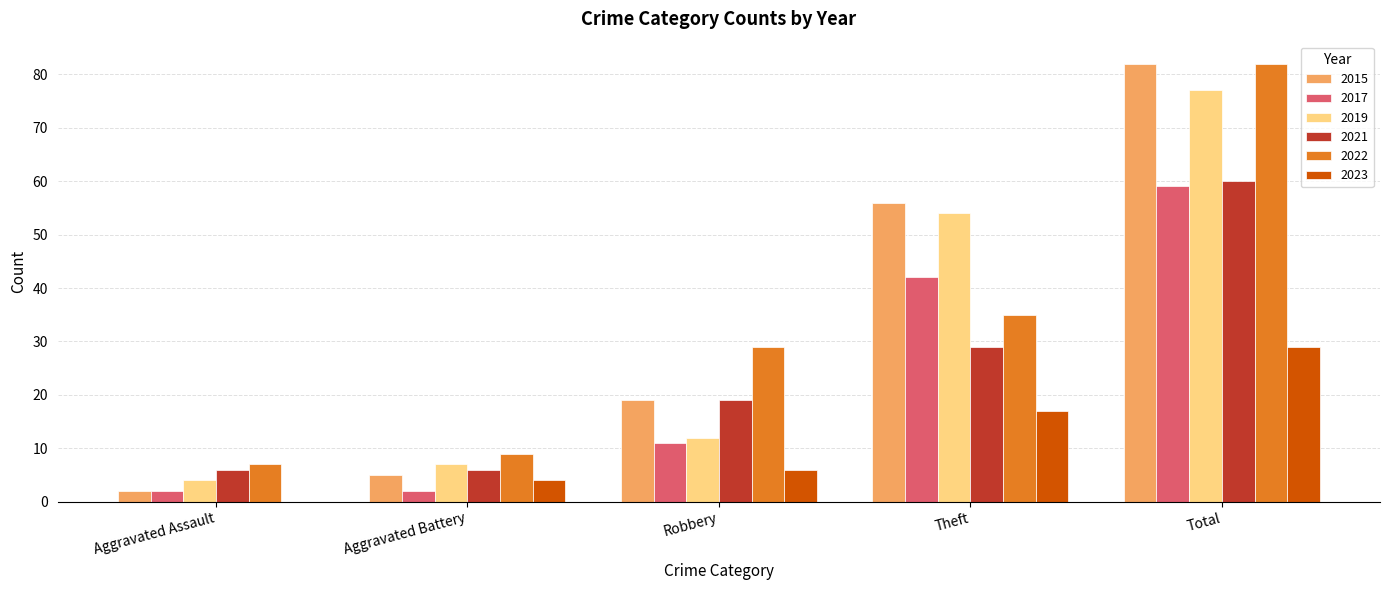

Which category has the highest value in the 2023 series?

Total